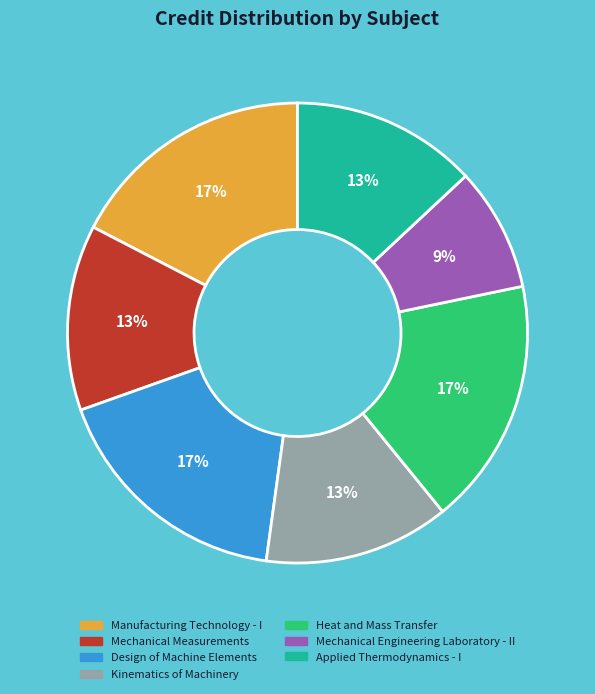

Count the number of slices in the pie.

7